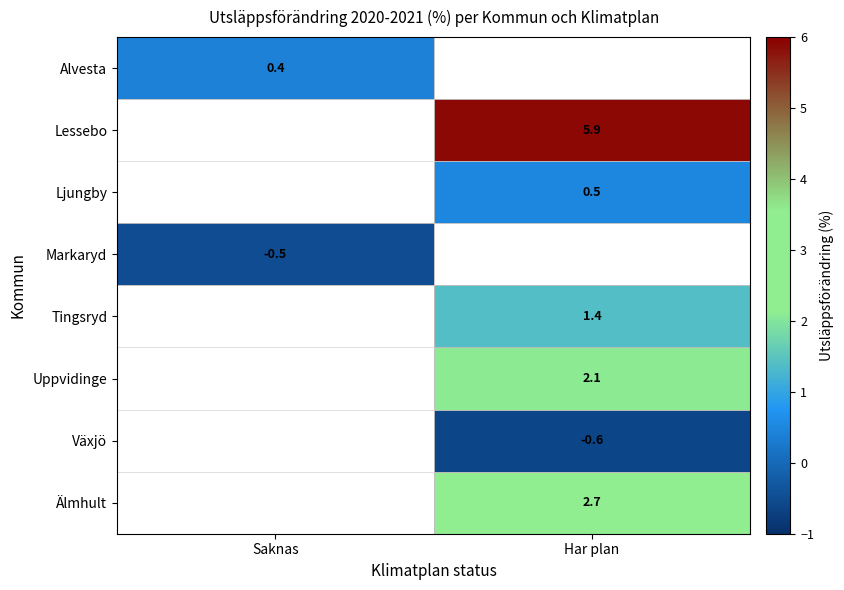

True or false: Ljungby has a value of 0.5 at Har plan.

True